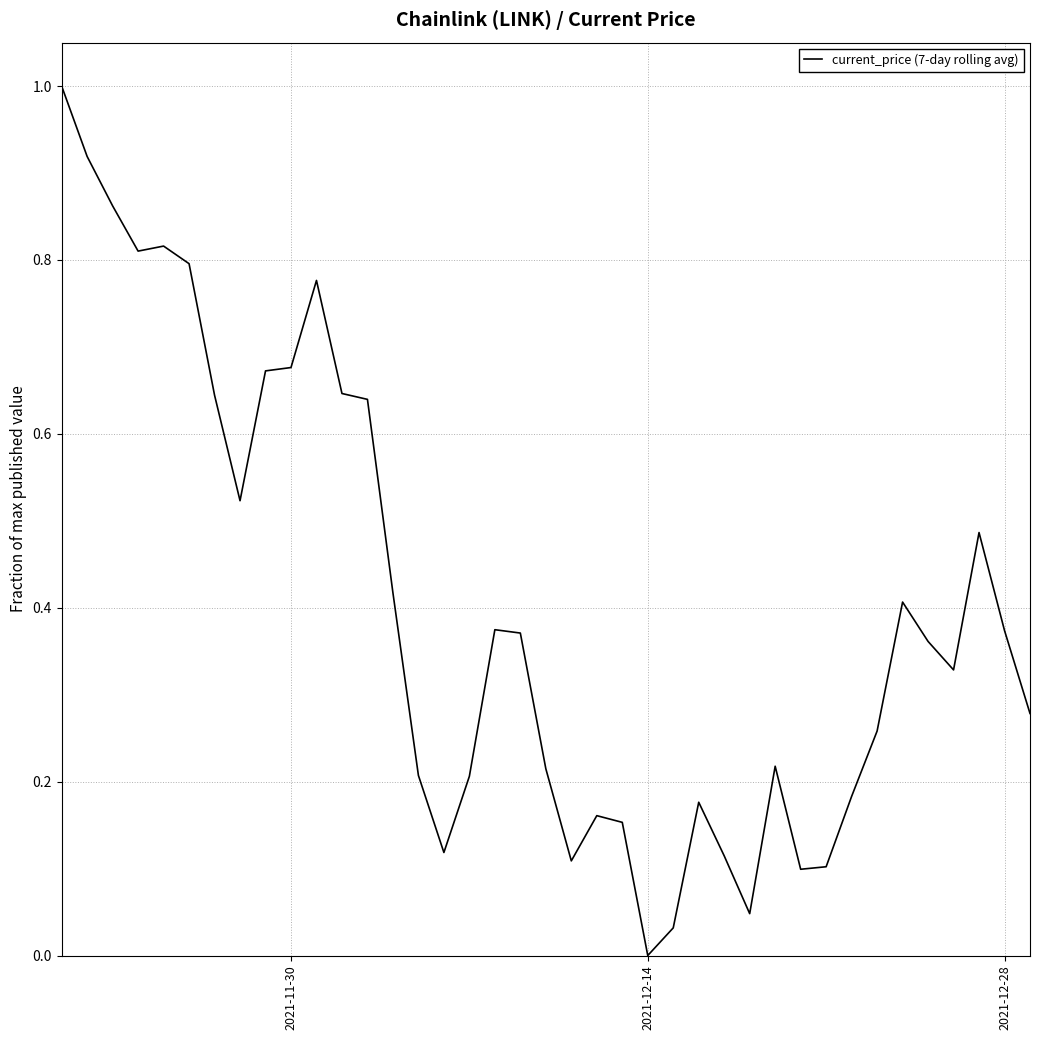

What is the sum of all values?

16.6